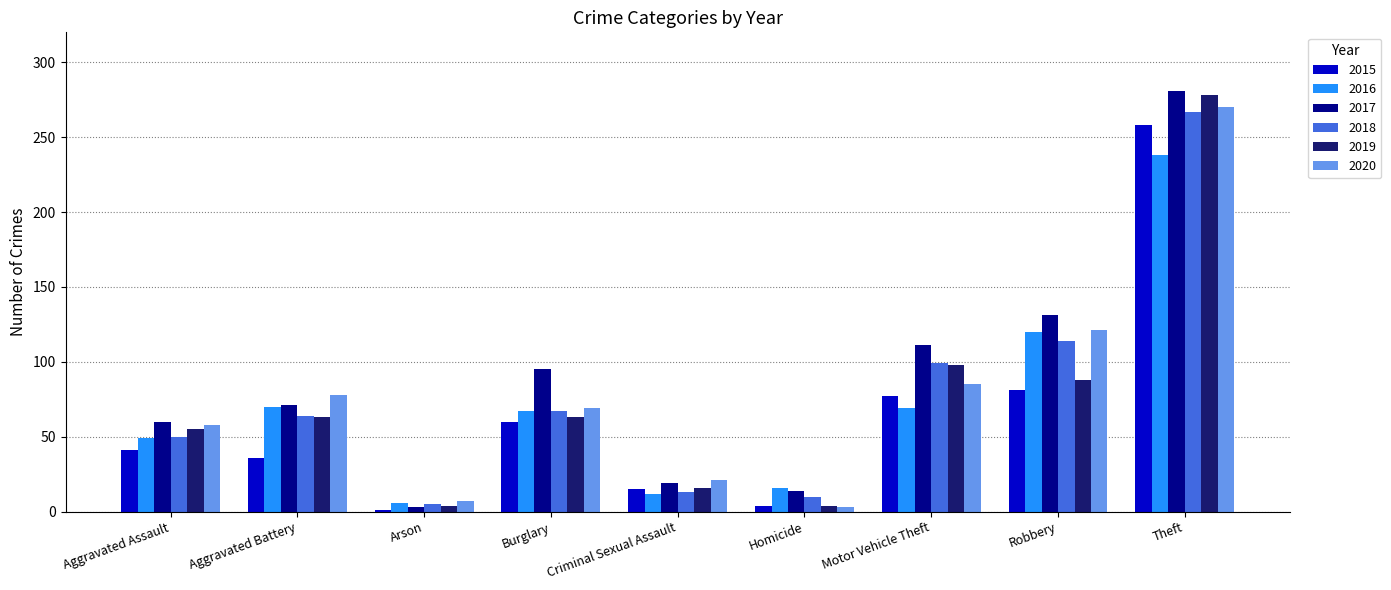

What is the label of the 7th bar from the right?

Arson